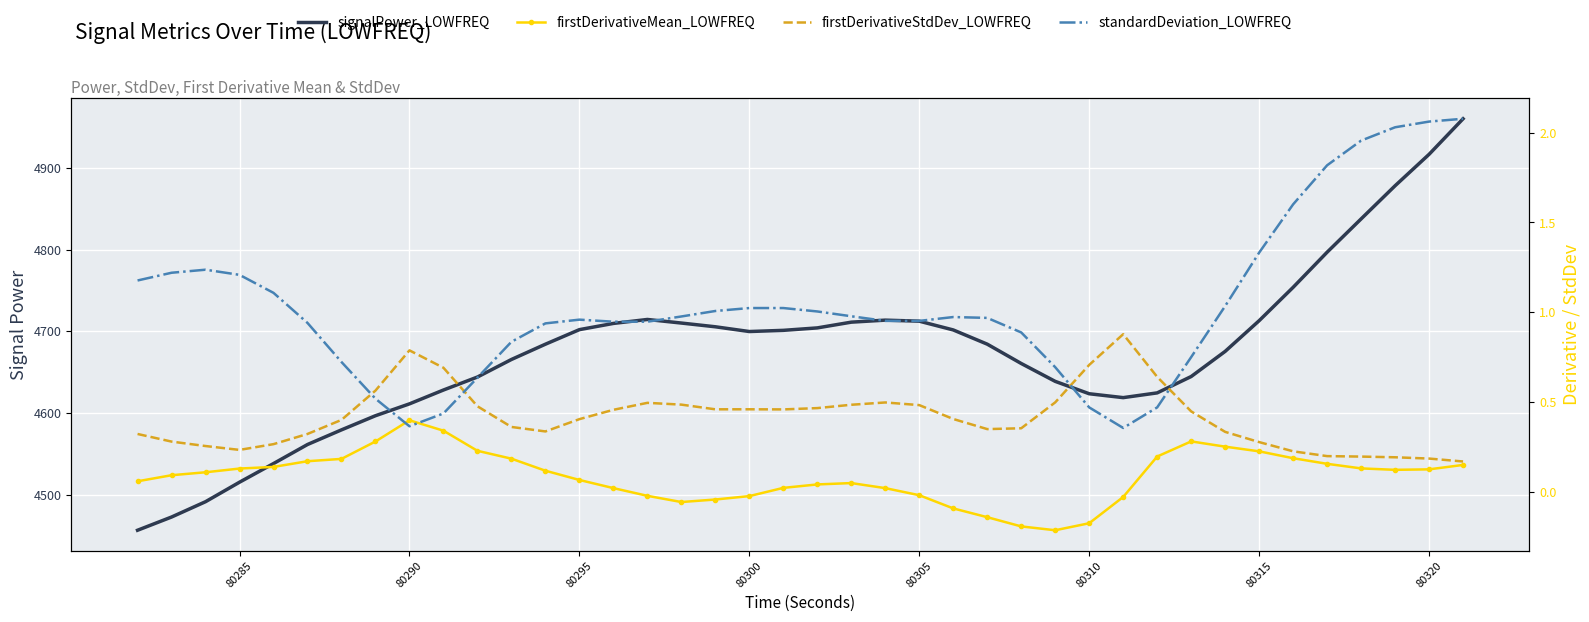

How many interior local valleys does the signalPower_LOWFREQ series have?

2